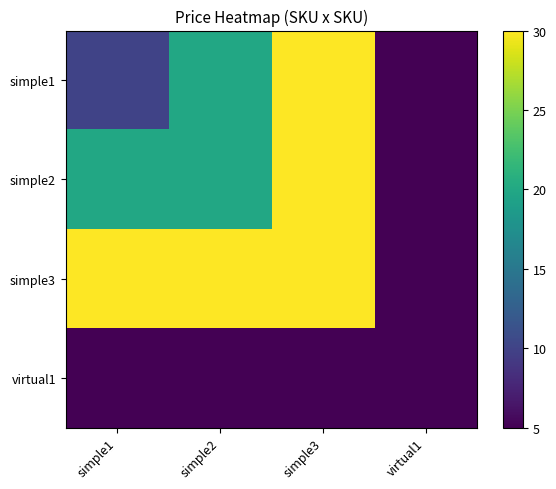

Which has a higher value, simple1 or virtual1?

simple1